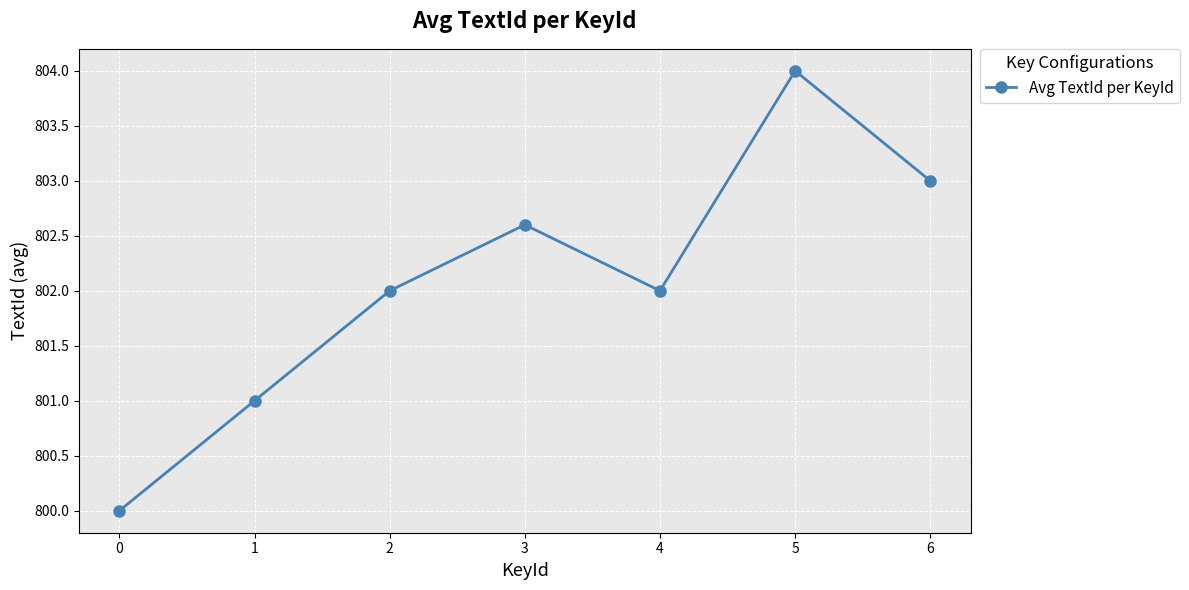

What is the sum of the values at 3 and 0?

1602.6